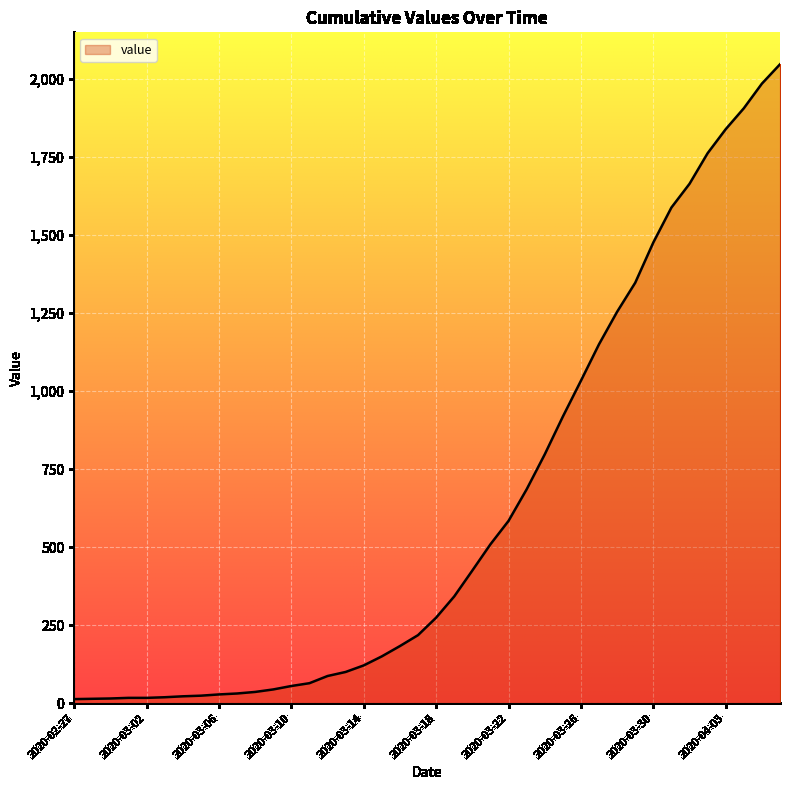

What is the difference between the maximum and minimum values?

2034